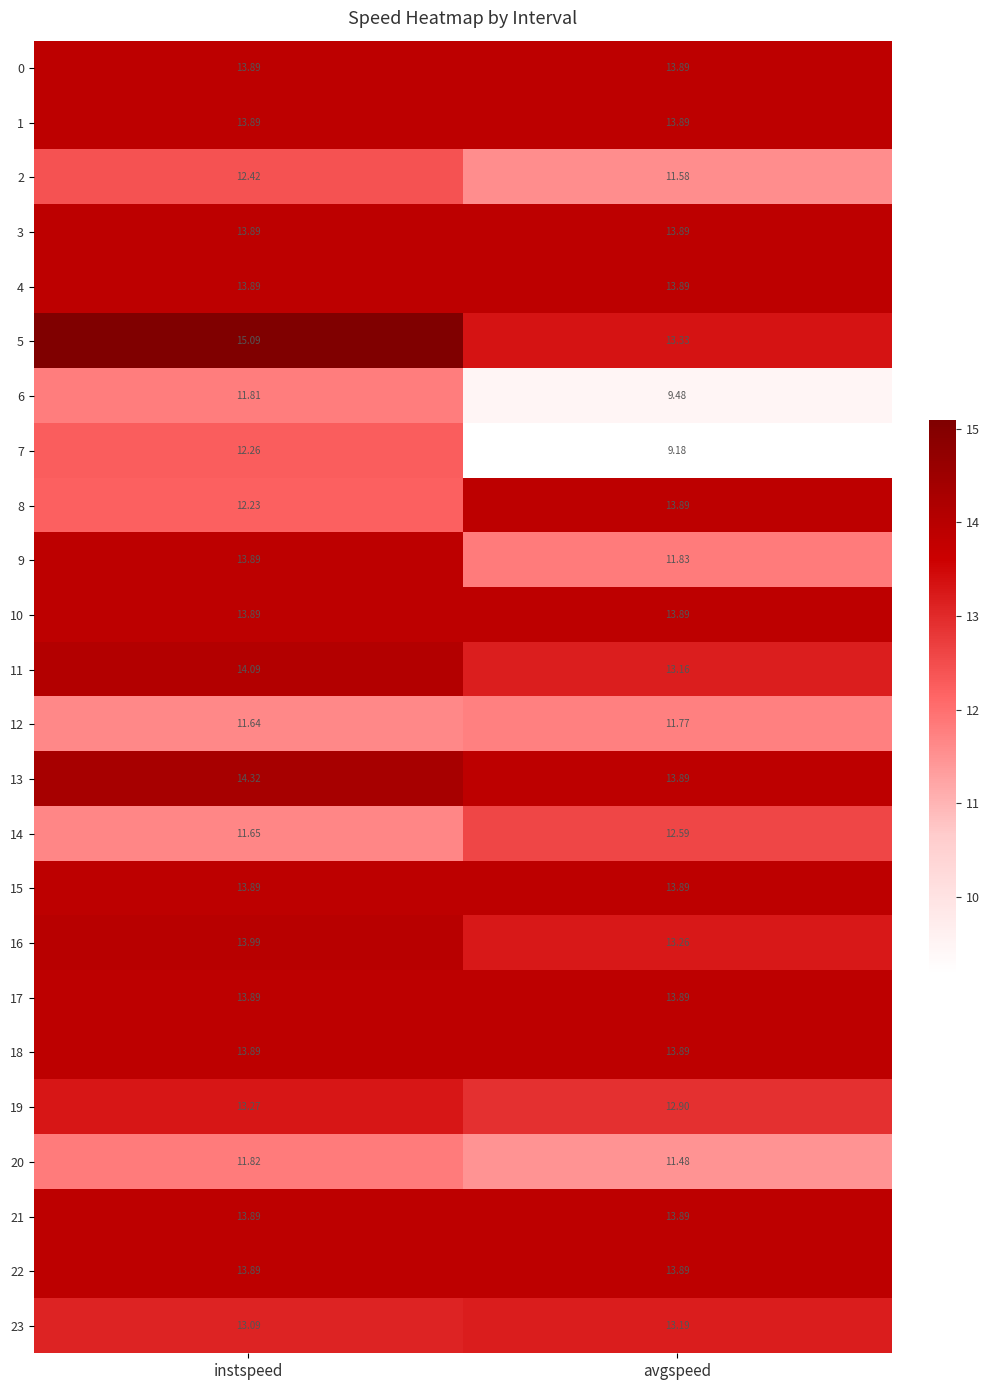

At which category is the sum across all series the highest?

instspeed